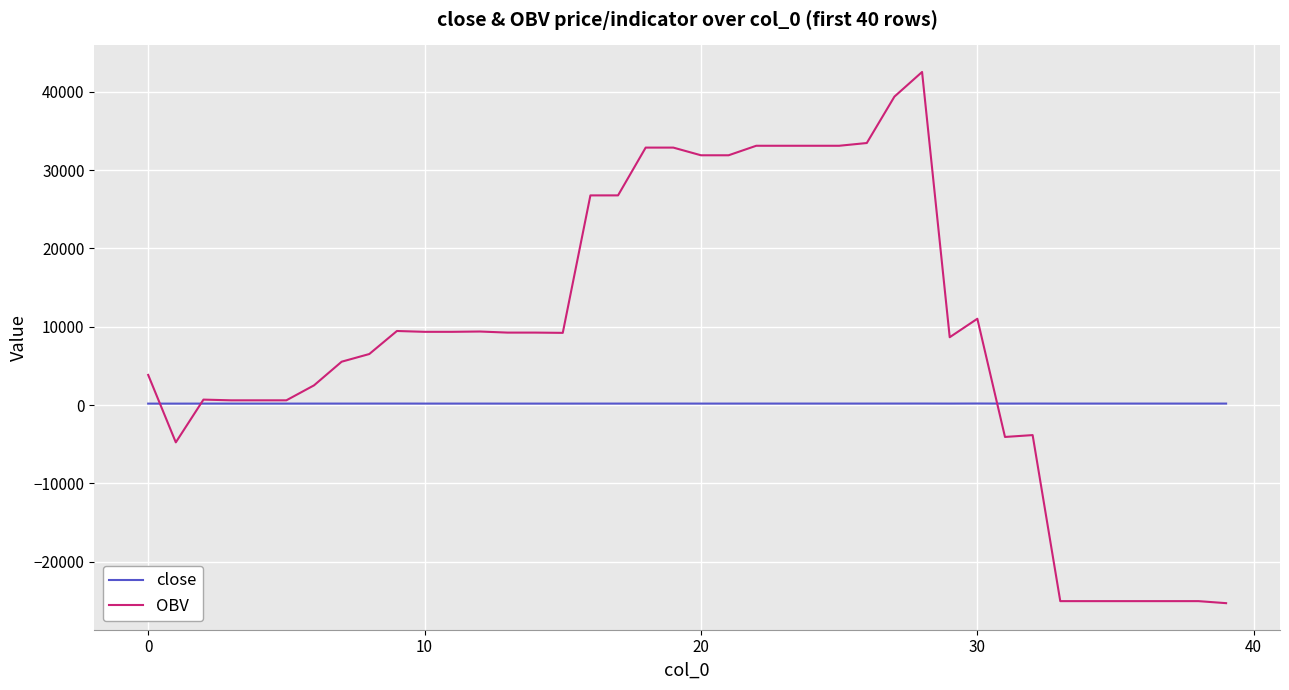

List the series in order of their overall mean, highest first.

OBV, close